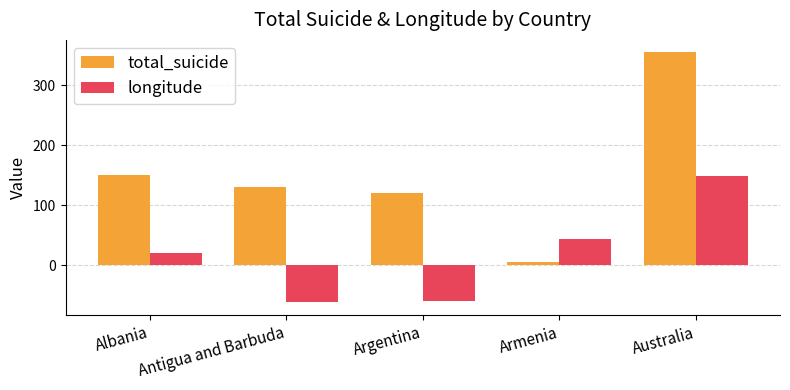

Which series has the widest spread of values?

total_suicide